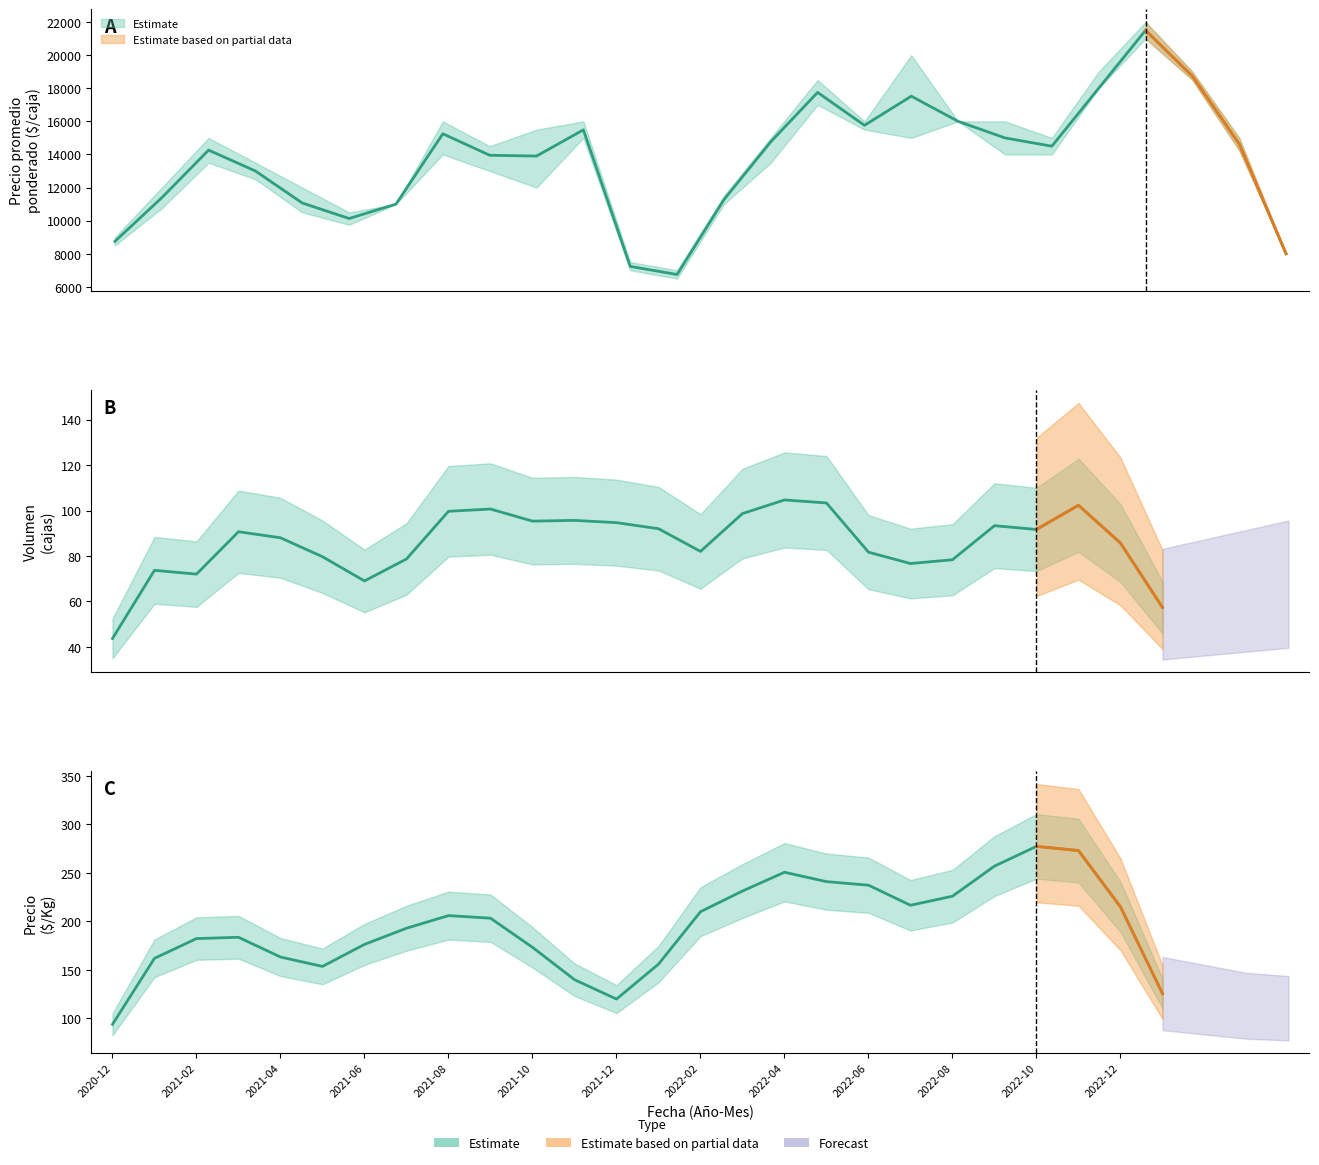

What is the spread (max minus min) of values at 2021-08?

1500